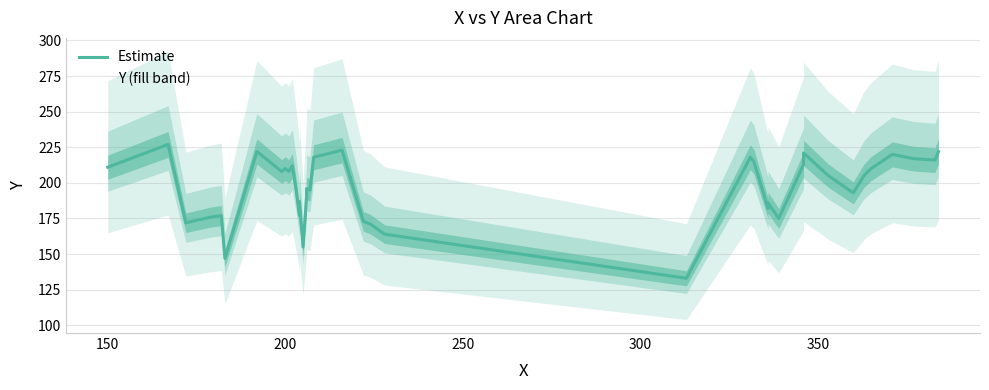

Reading right to left, transcribe all the data shown in this chart.

222	216	217	220	210	205	193	205	221	213	175	186	182	215	218	133	164	171	173	223	218	196	195	196	190	155	187	177	196	212	208	210	208	222	147	177	176	172	227	211